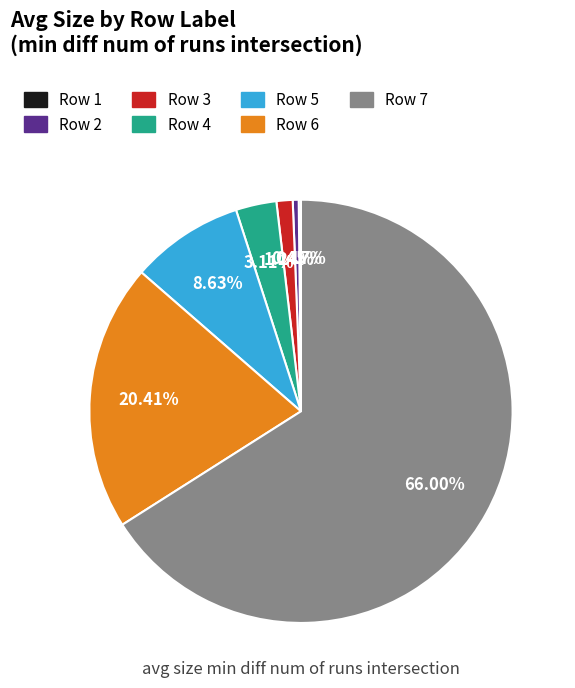

Is there a majority slice in this chart?

Yes